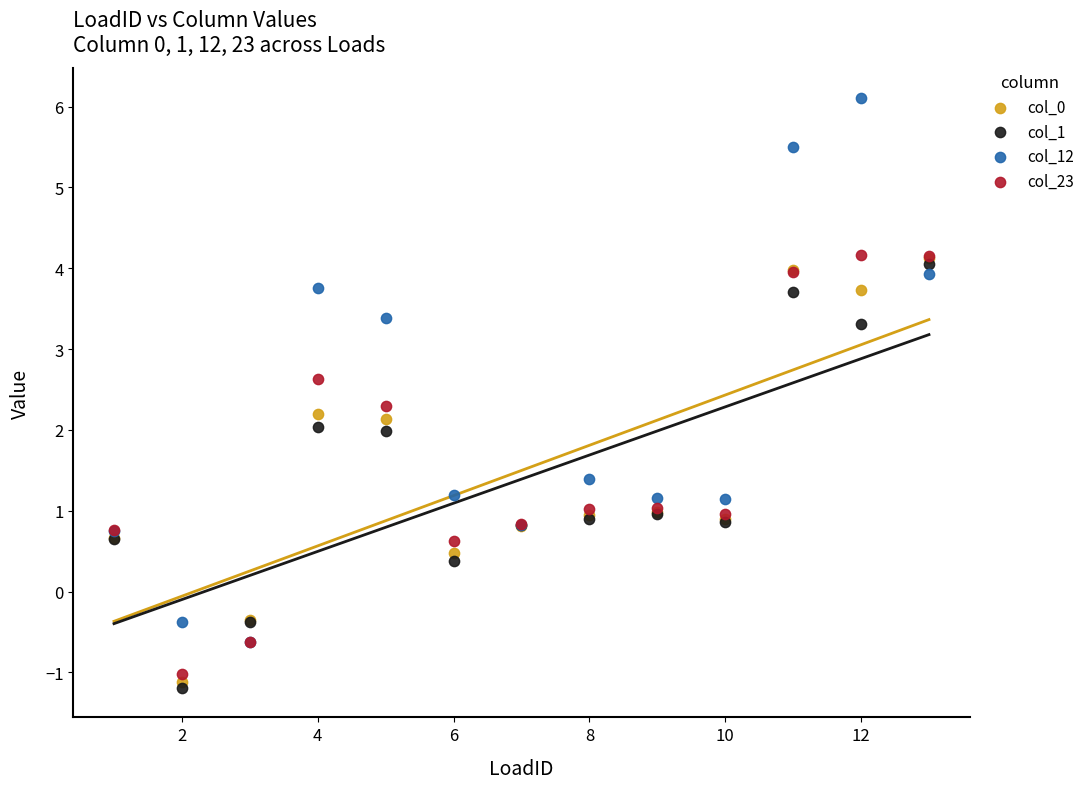

What are all the series names shown in the legend?

col_0, col_1, col_12, col_23